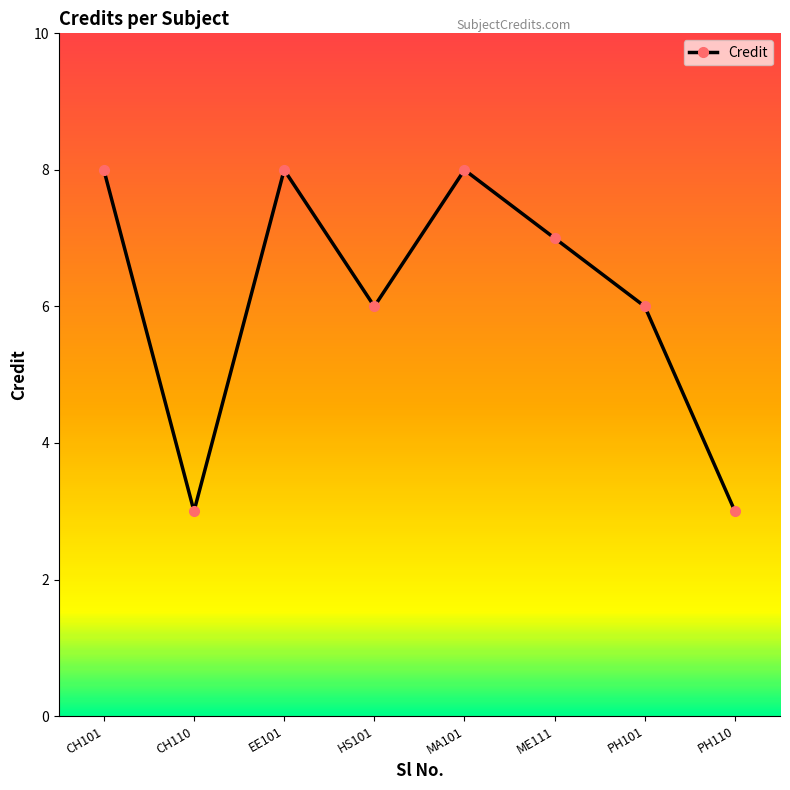

At which category does the data reach its first local valley?

CH110